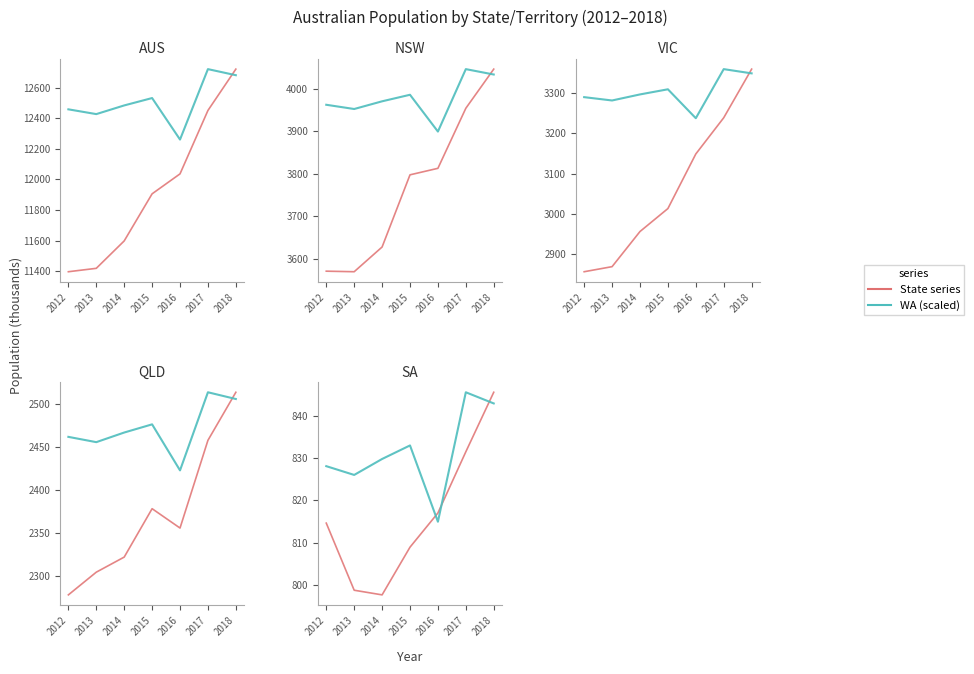

The value of QLD at 2015 is 2378.2. True or false?

True